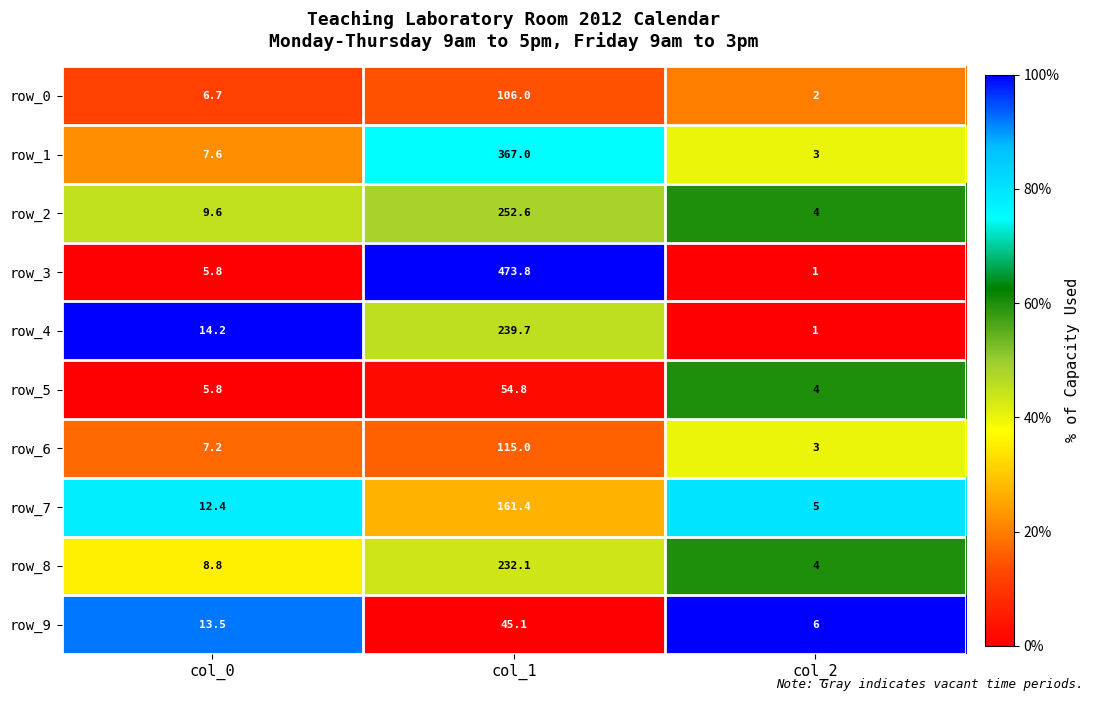

List the series in order of their peak value, highest first.

row_3, row_1, row_2, row_4, row_8, row_7, row_6, row_0, row_5, row_9